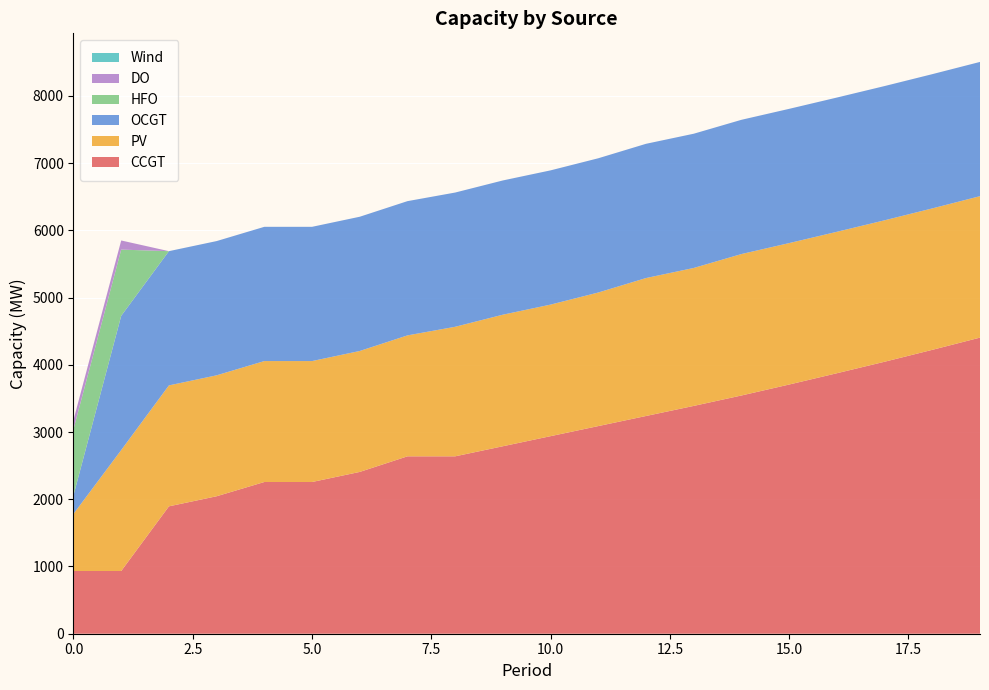

Reading right to left, list all the values displayed in this chart.

CCGT: 19=4405	18=4223	17=4046	16=3875	15=3707	14=3544	13=3389	12=3239	11=3089	10=2939	9=2789	8=2639	7=2639	6=2407	5=2257	4=2257	3=2045	2=1895	1=933	0=933
PV: 19=2104	18=2104	17=2104	16=2104	15=2104	14=2104	13=2052	12=2052	11=1987	10=1957	9=1957	8=1927	7=1799	6=1799	5=1799	4=1799	3=1799	2=1799	1=1799	0=850
OCGT: 19=1997	18=1997	17=1997	16=1997	15=1997	14=1997	13=1997	12=1997	11=1997	10=1997	9=1997	8=1997	7=1997	6=1997	5=1997	4=1997	3=1997	2=1997	1=1997	0=276
HFO: 19=0	18=0	17=0	16=0	15=0	14=0	13=0	12=0	11=0	10=0	9=0	8=0	7=0	6=0	5=0	4=0	3=0	2=0	1=985	0=985
DO: 19=0	18=0	17=0	16=0	15=0	14=0	13=0	12=0	11=0	10=0	9=0	8=0	7=0	6=0	5=0	4=0	3=0	2=0	1=136	0=136
Wind: 19=0	18=0	17=0	16=0	15=0	14=0	13=0	12=0	11=0	10=0	9=0	8=0	7=0	6=0	5=0	4=0	3=0	2=0	1=0	0=0